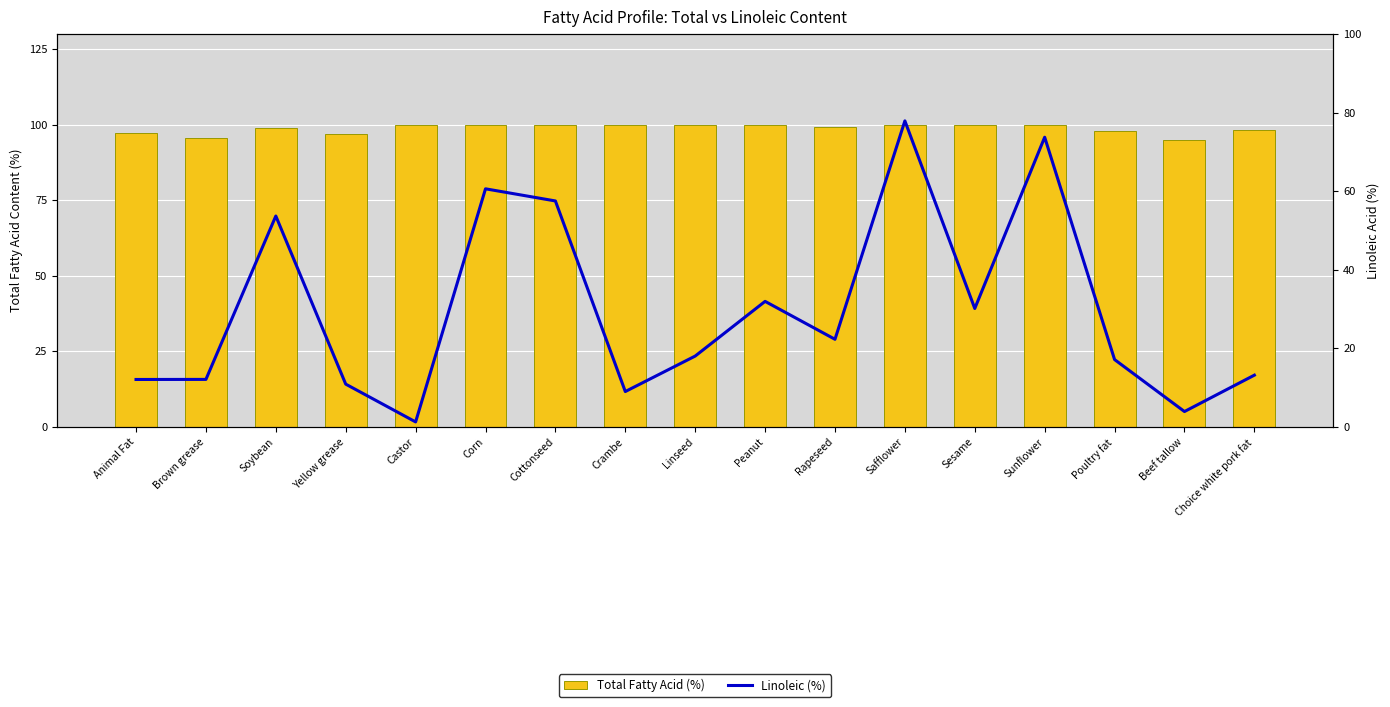

What is the minimum value shown in the chart?

1.3